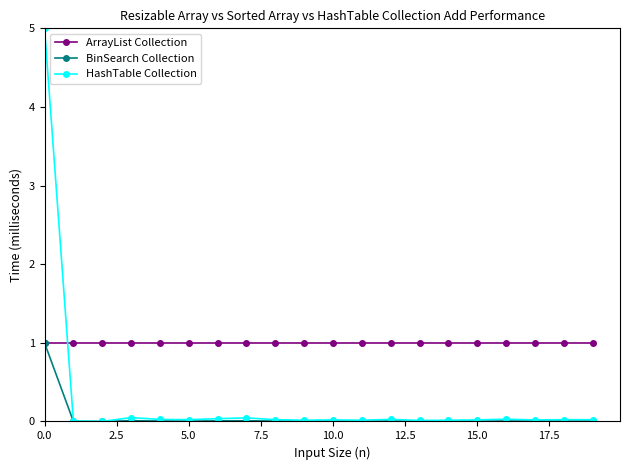

What is the maximum value shown in the chart?

5.0